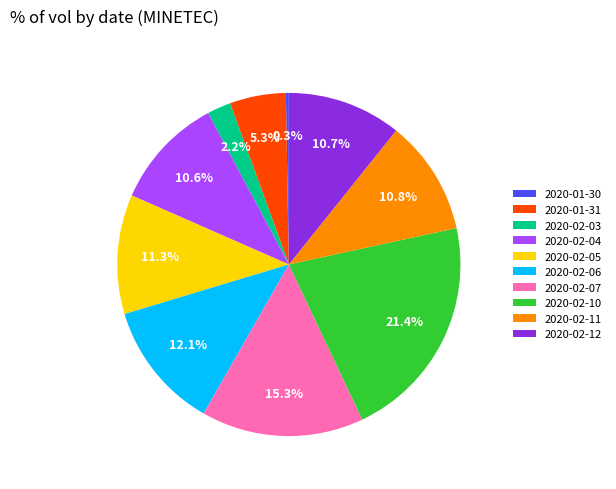

Between 2020-02-05 and 2020-02-03, which is larger?

2020-02-05